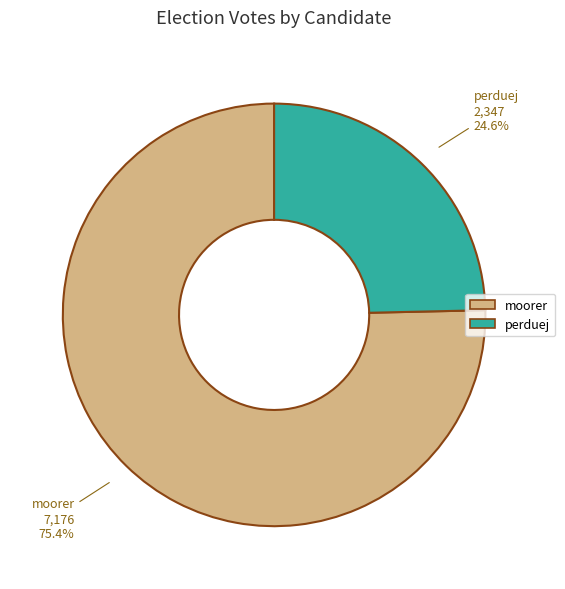

Is perduej the majority of the pie?

No